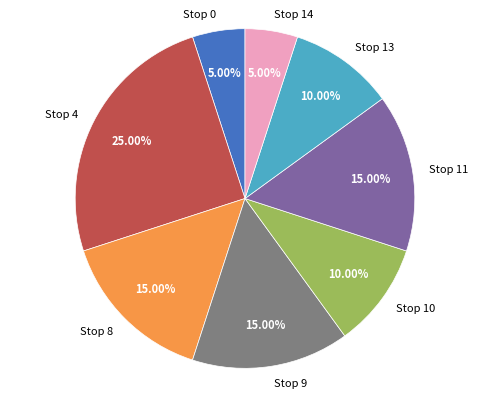

Which has a higher value, Stop 8 or Stop 14?

Stop 8